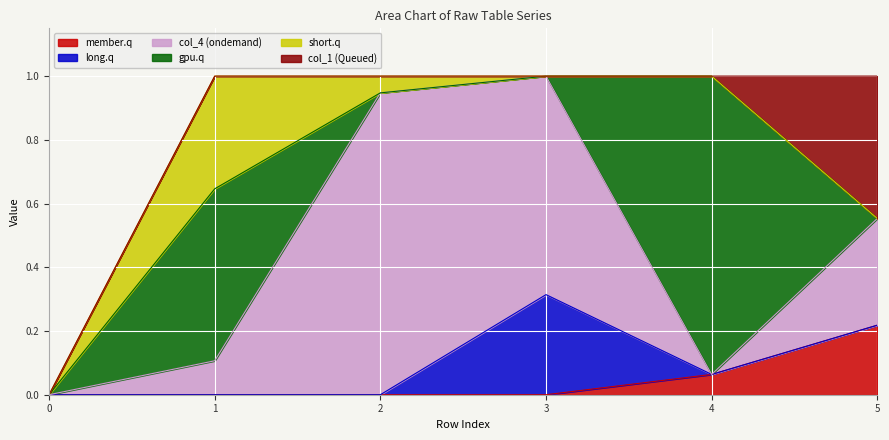

Which category has the highest value in the member.q series?

5